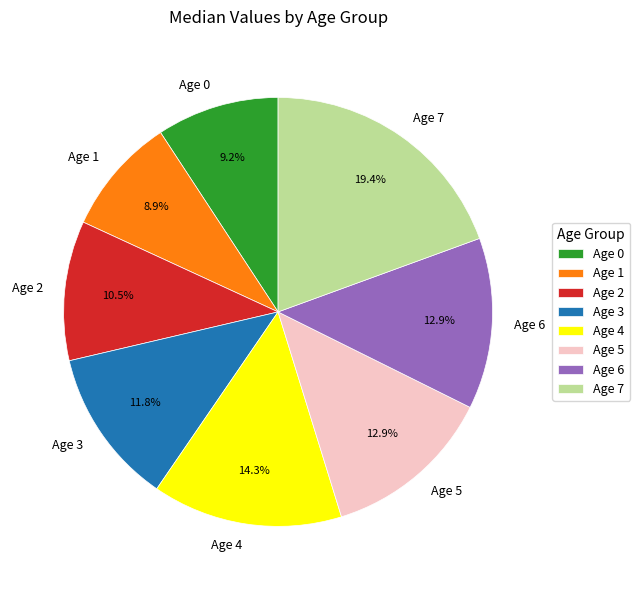

True or false: Age 0 accounts for 9% of the total.

True